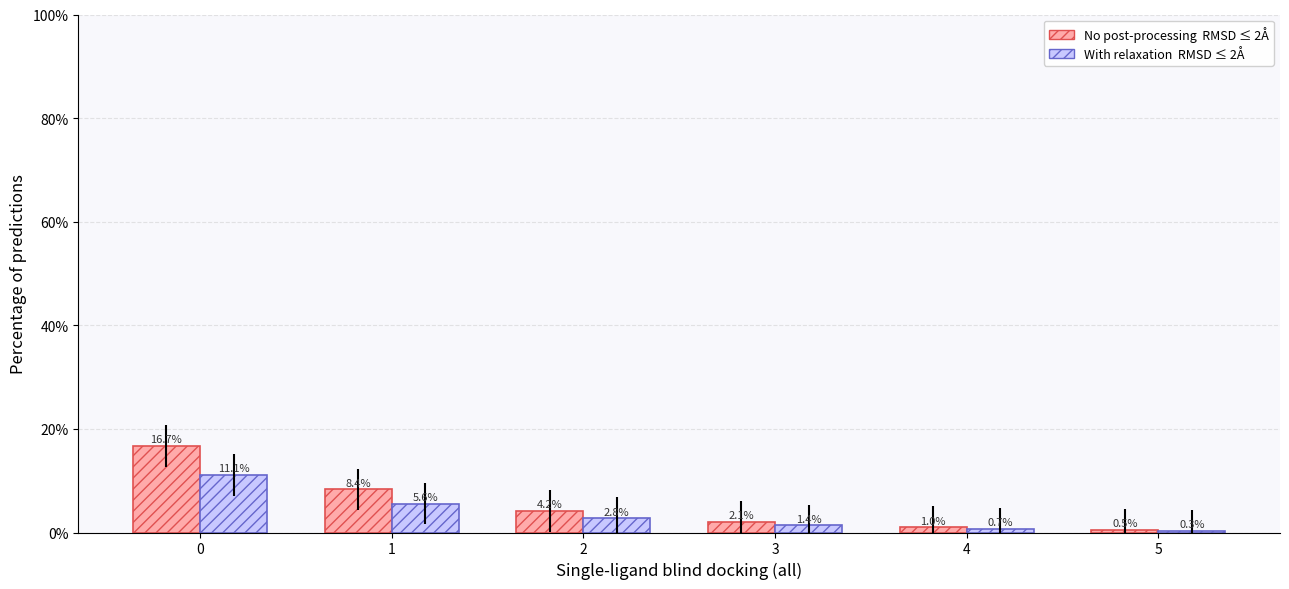

Does the chart contain any negative values?

No